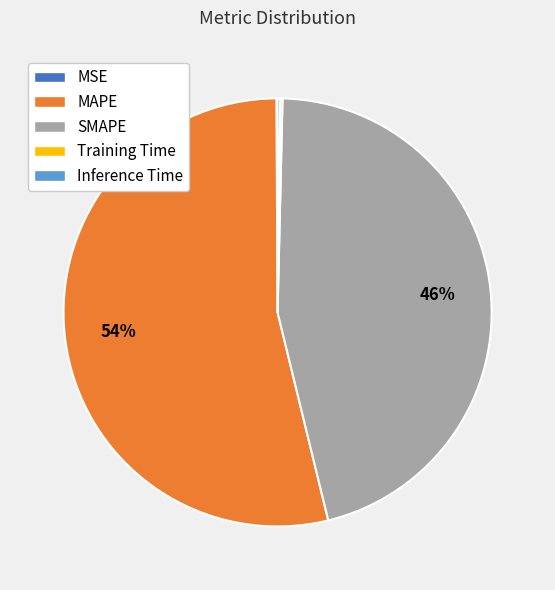

Is MAPE the majority of the pie?

Yes